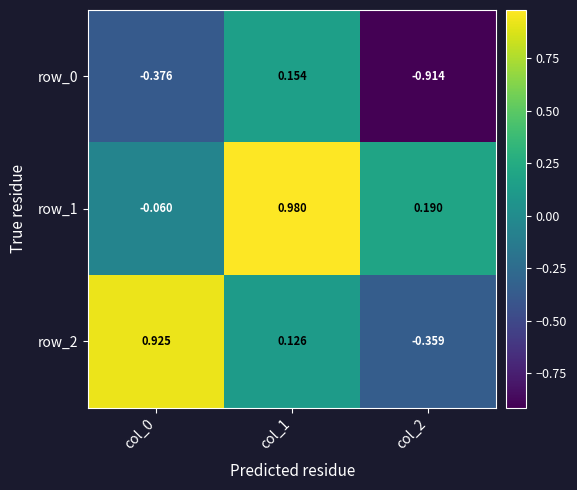

What is the sum of the row_2 values at col_1 and col_0?

1.1